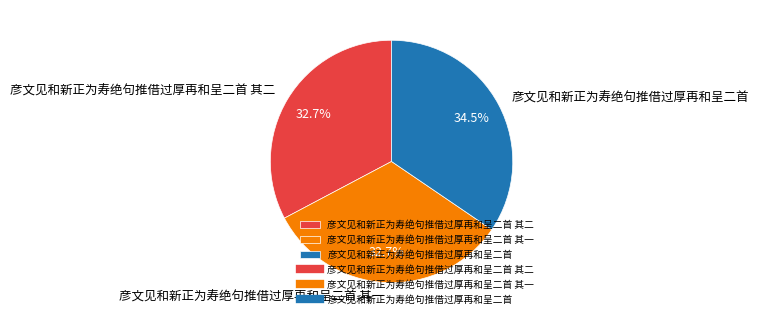

True or false: 彦文见和新正为寿绝句推借过厚再和呈二首 accounts for 44% of the total.

False